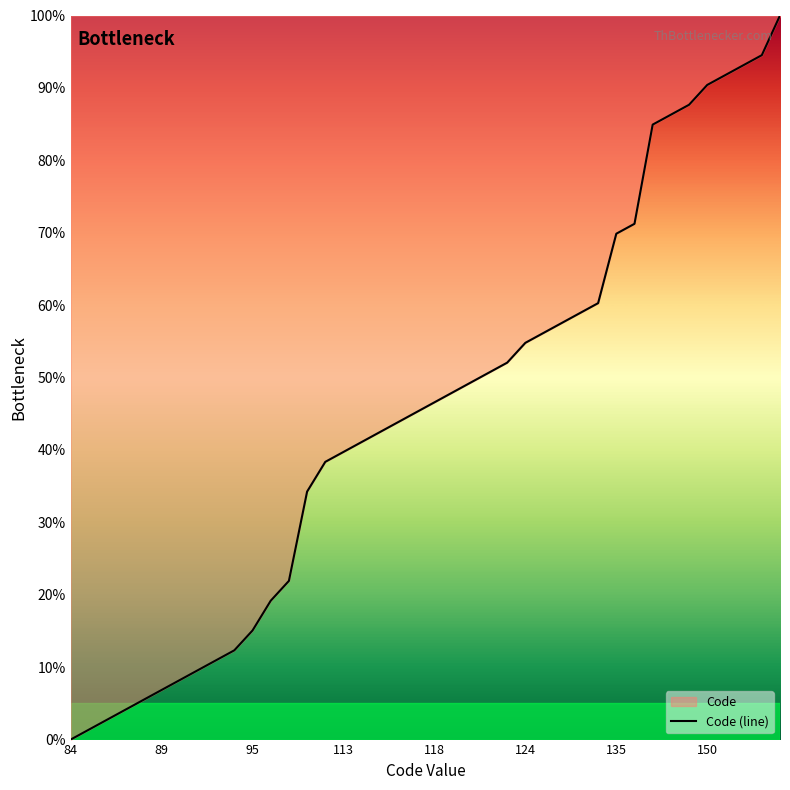

Reading right to left, extract all data points from this chart.

100.0	94.5	93.2	91.8	90.4	87.7	86.3	84.9	71.2	69.9	60.3	58.9	57.5	56.2	54.8	52.1	50.7	49.3	47.9	46.6	45.2	43.8	42.5	41.1	39.7	38.4	34.2	21.9	19.2	15.1	12.3	11.0	9.6	8.2	6.8	5.5	4.1	2.7	1.4	0.0